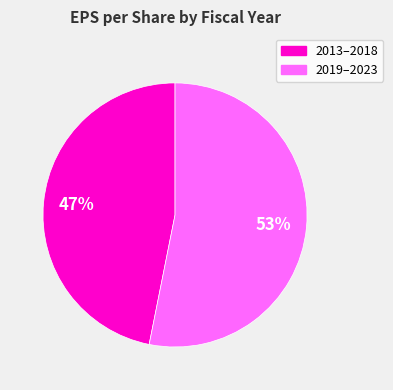

Is there any slice that represents more than half of the pie?

Yes